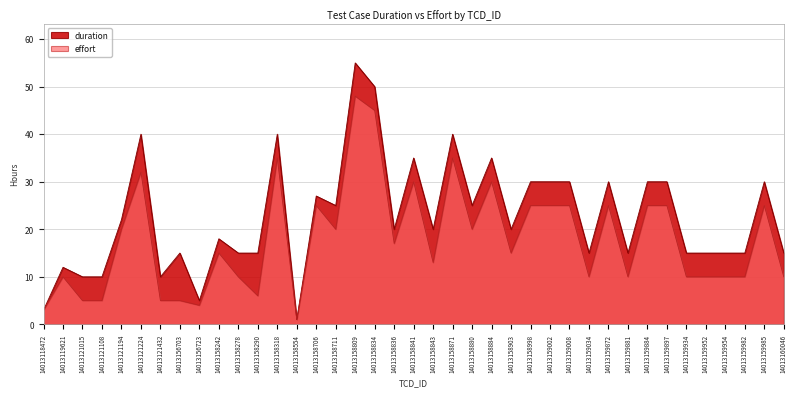

Reading left to right, what are all the values shown in this chart?

duration: 3	12	10	10	22	40	10	15	5	18	15	15	40	1	27	25	55	50	20	35	20	40	25	35	20	30	30	30	15	30	15	30	30	15	15	15	15	30	15
effort: 3	10	5	5	20	32	5	5	4	15	10	6	35	1	25	20	48	45	17	30	13	35	20	30	15	25	25	25	10	25	10	25	25	10	10	10	10	25	10